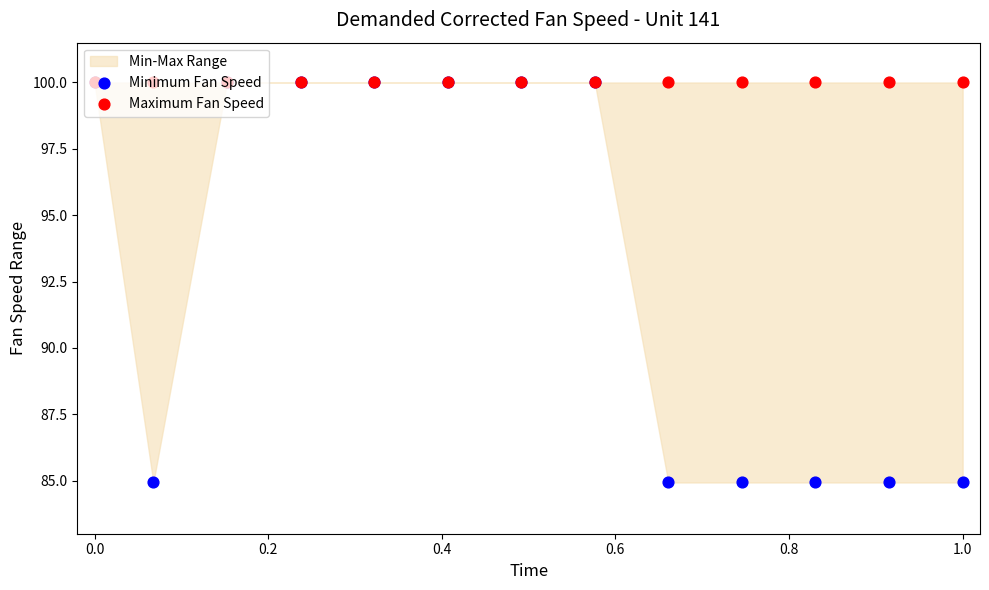

Which series contains the lowest Y value?

Minimum Fan Speed